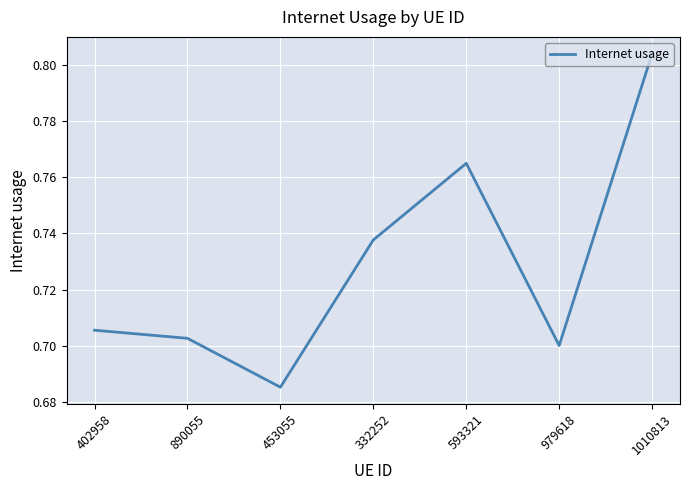

Which label corresponds to the smallest value in the chart?

453055